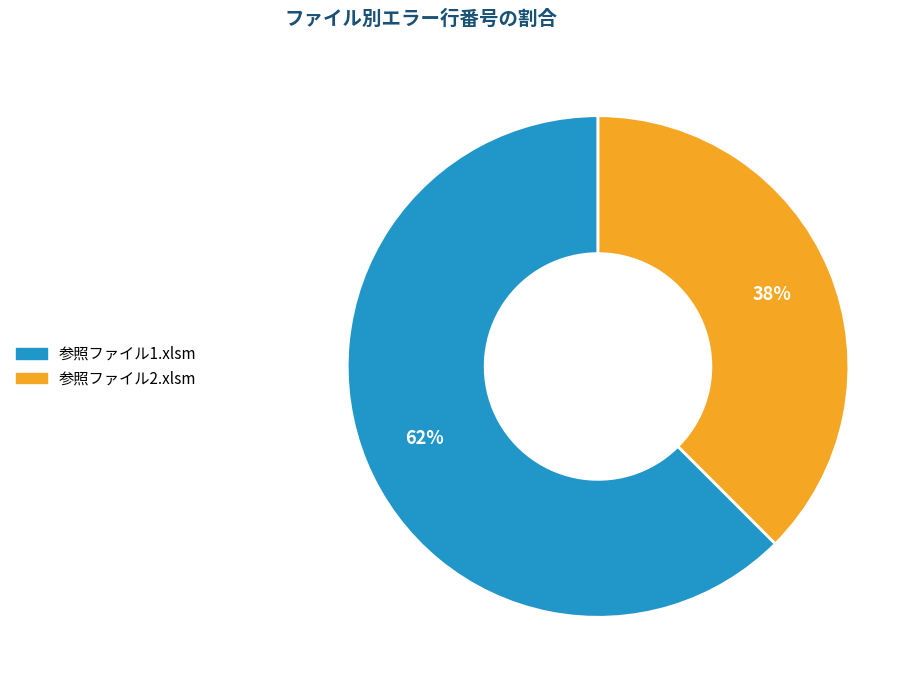

How many slices are in this pie chart?

2